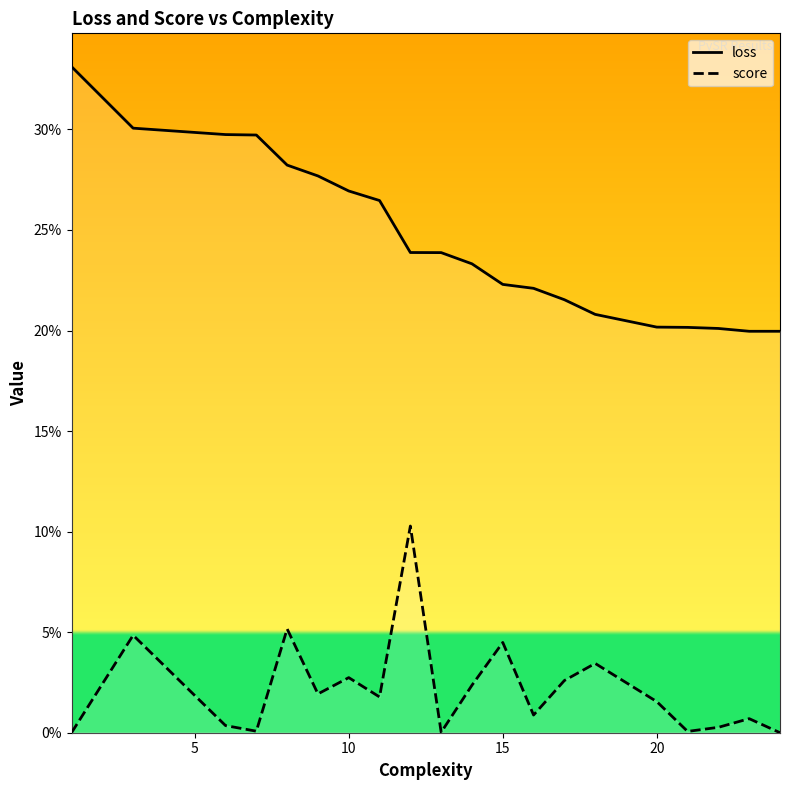

What is the average value of the loss series?

0.2